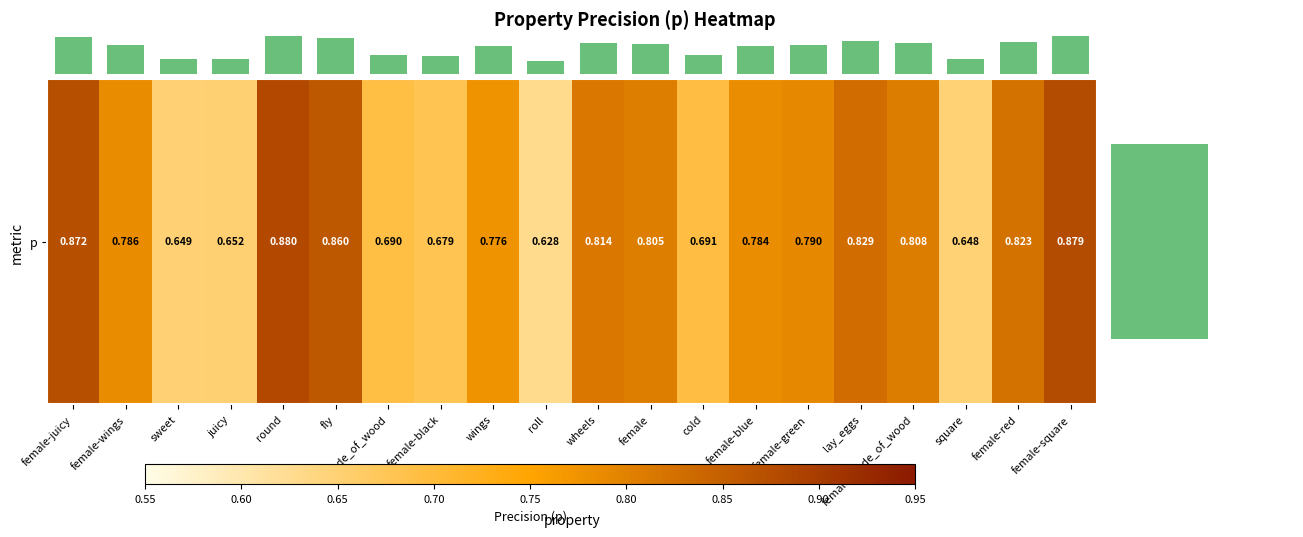

Rank the categories by value from highest to lowest.

round, female-square, female-juicy, fly, lay_eggs, female-red, wheels, female-made_of_wood, female, female-green, female-wings, female-blue, wings, cold, made_of_wood, female-black, juicy, sweet, square, roll